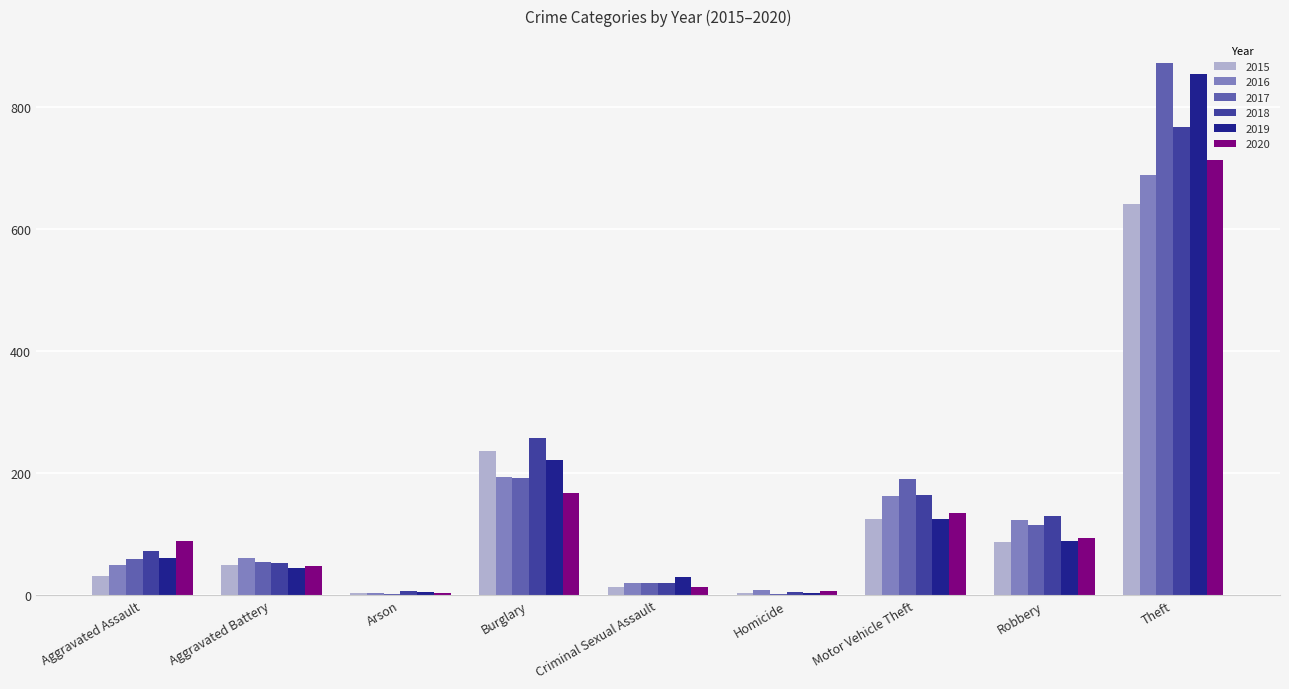

How many series are shown in this chart?

6